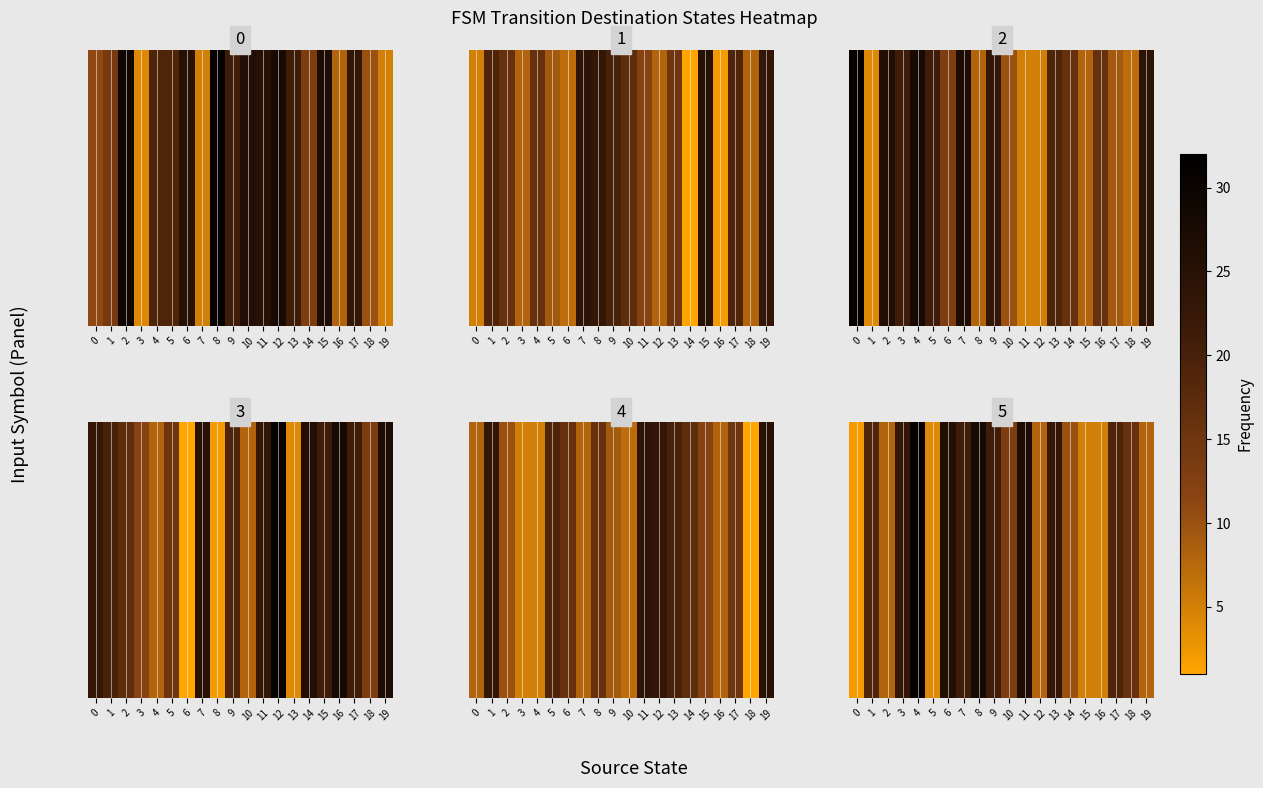

What is the spread (max minus min) of values at 15?

5